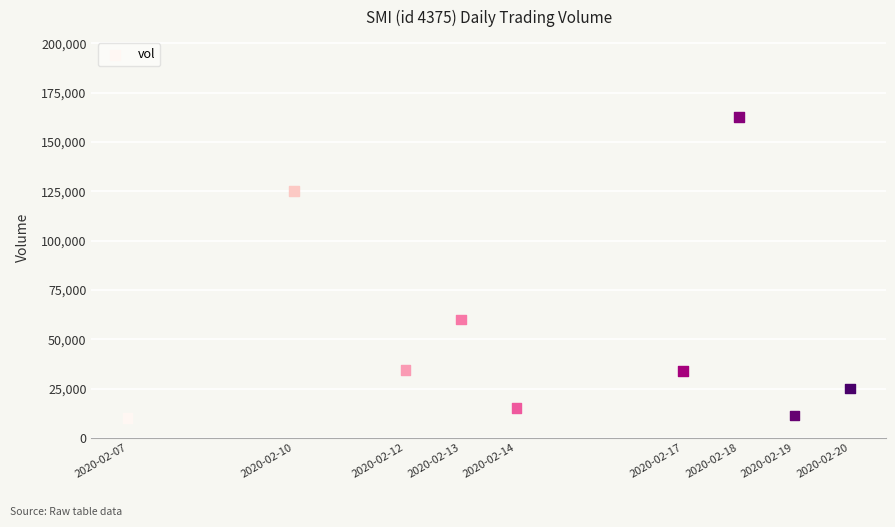

What Y value in the scatter plot is closest to 86250?

60000